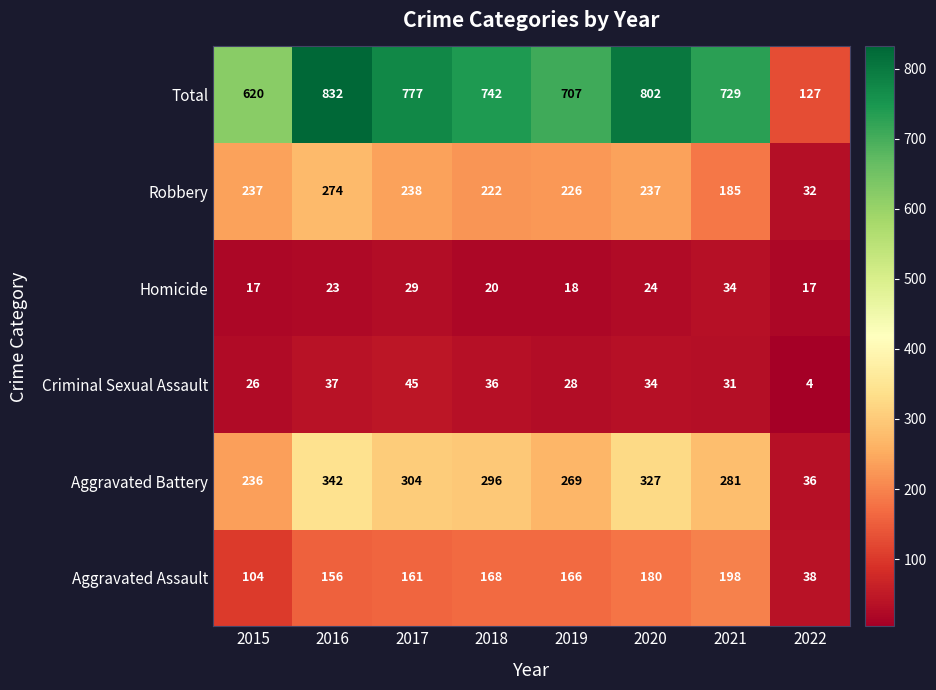

What is the sum of the Total values at 2018 and 2020?

1544